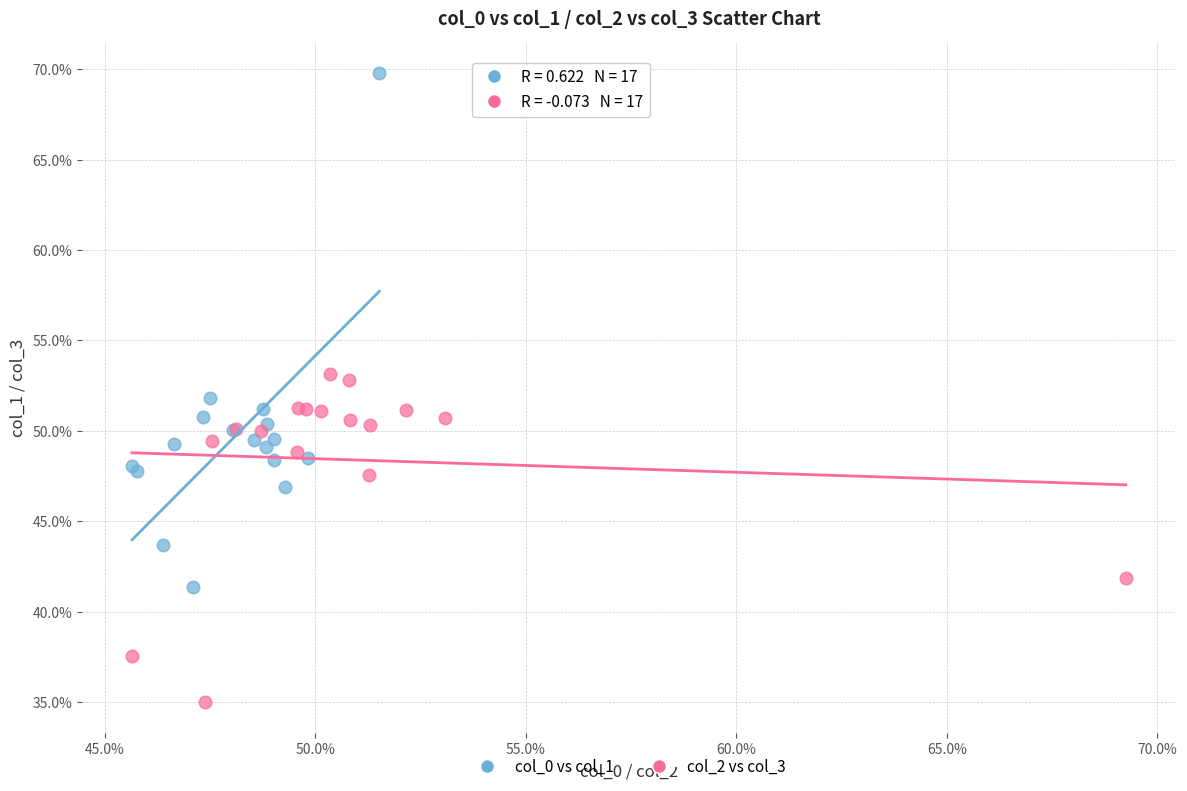

Which series has the largest Y range (max minus min)?

col_0 vs col_1